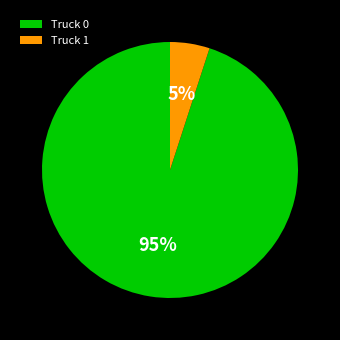

What is the ratio of the value at Truck 0 to the value at Truck 1?

19.0